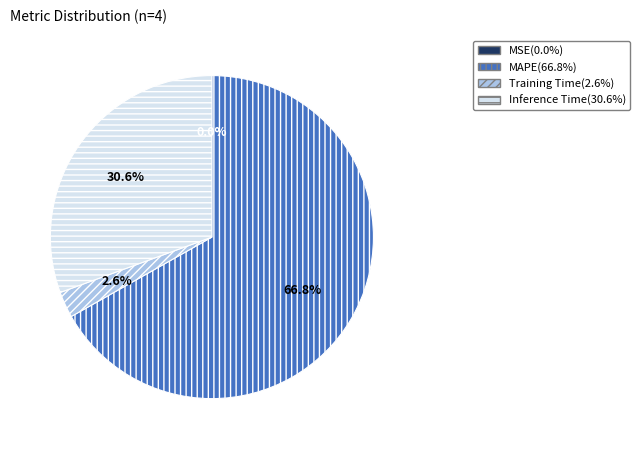

Is MAPE the majority of the pie?

Yes